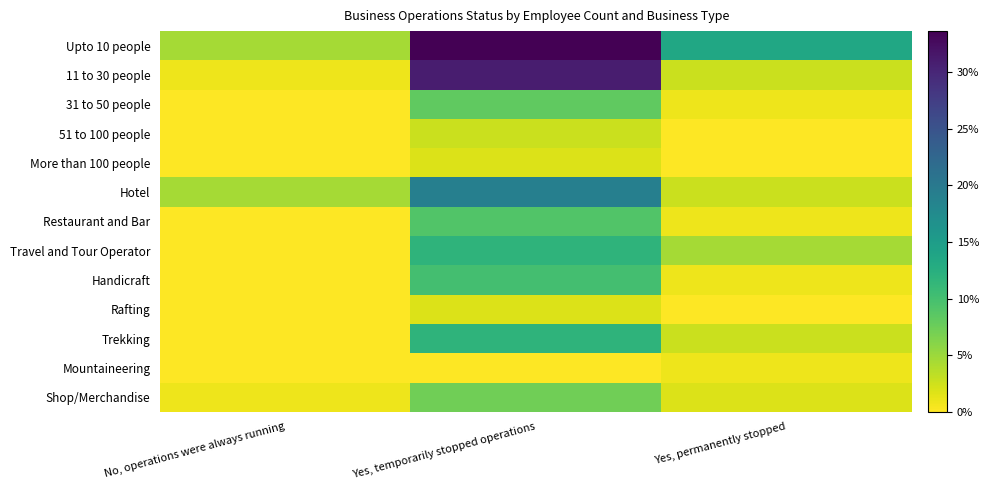

Which has a higher value, Yes, temporarily stopped operations or Yes, permanently stopped?

Yes, temporarily stopped operations